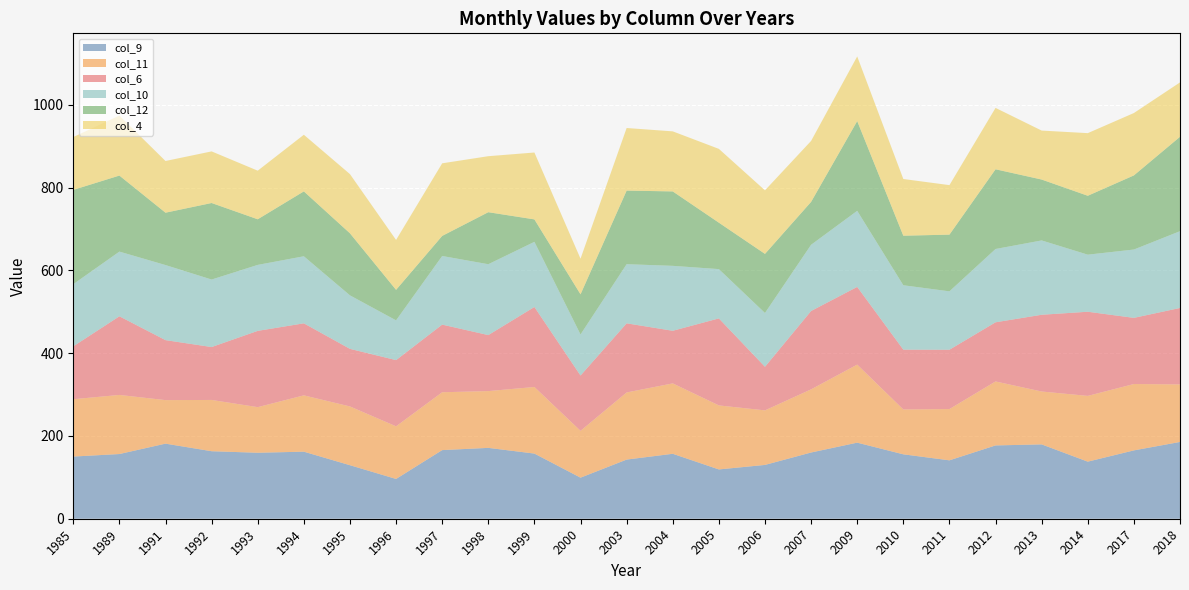

Reading left to right, list all the values displayed in this chart.

col_9: 1985=150.2	1989=156.3	1991=181.4	1992=163.1	1993=159.4	1994=162.0	1995=129.3	1996=96.1	1997=165.8	1998=171.2	1999=157.4	2000=99.2	2003=142.9	2004=156.9	2005=119.1	2006=130.0	2007=160.0	2009=183.8	2010=155.6	2011=141.1	2012=177.1	2013=179.6	2014=137.9	2017=165.1	2018=185.5
col_11: 1985=138.6	1989=142.8	1991=105.2	1992=123.9	1993=110.2	1994=136.1	1995=142.0	1996=127.2	1997=139.8	1998=137.2	1999=160.9	2000=113.2	2003=162.2	2004=170.1	2005=154.7	2006=131.8	2007=152.6	2009=188.6	2010=108.4	2011=123.9	2012=154.6	2013=127.8	2014=158.9	2017=160.4	2018=139.0
col_6: 1985=127.7	1989=190.0	1991=144.9	1992=127.8	1993=184.3	1994=174.0	1995=139.1	1996=159.9	1997=163.4	1998=135.3	1999=193.3	2000=133.6	2003=167.0	2004=127.1	2005=210.2	2006=105.3	2007=189.3	2009=187.7	2010=144.5	2011=143.3	2012=142.9	2013=185.4	2014=203.3	2017=159.8	2018=184.7
col_10: 1985=150.2	1989=156.3	1991=181.4	1992=163.1	1993=159.4	1994=162.0	1995=129.3	1996=96.1	1997=165.8	1998=171.2	1999=157.4	2000=99.2	2003=142.9	2004=156.9	2005=119.1	2006=130.0	2007=160.0	2009=183.8	2010=155.6	2011=141.1	2012=177.1	2013=179.6	2014=137.9	2017=165.1	2018=185.5
col_12: 1985=227.8	1989=183.7	1991=126.5	1992=184.9	1993=110.2	1994=156.8	1995=149.9	1996=73.7	1997=48.5	1998=125.7	1999=54.2	2000=97.0	2003=177.8	2004=179.8	2005=112.2	2006=142.8	2007=103.6	2009=216.9	2010=119.7	2011=137.0	2012=192.6	2013=147.1	2014=142.3	2017=179.1	2018=228.1
col_4: 1985=127.7	1989=144.9	1991=124.9	1992=124.7	1993=117.4	1994=136.8	1995=143.0	1996=120.6	1997=175.4	1998=135.3	1999=161.6	2000=86.1	2003=151.2	2004=145.1	2005=178.3	2006=153.5	2007=147.3	2009=156.1	2010=137.0	2011=119.6	2012=148.3	2013=118.3	2014=151.3	2017=150.7	2018=131.4